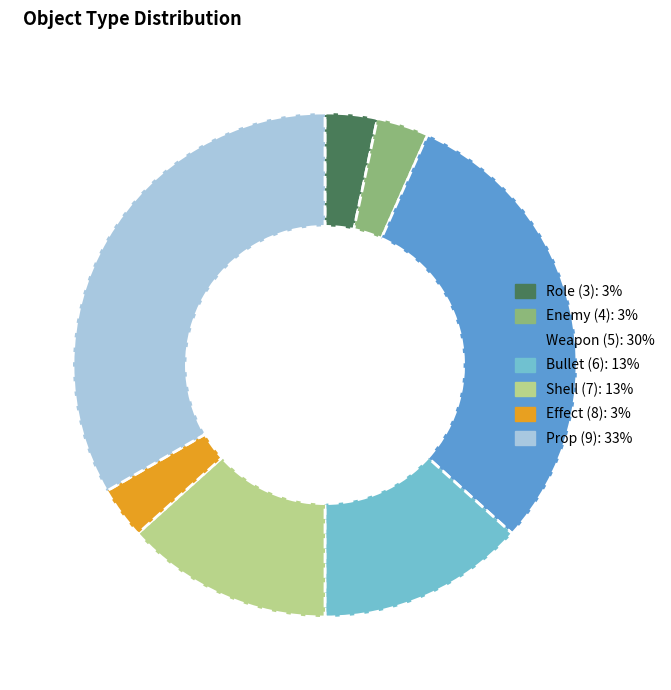

How many segments does this pie chart have?

7